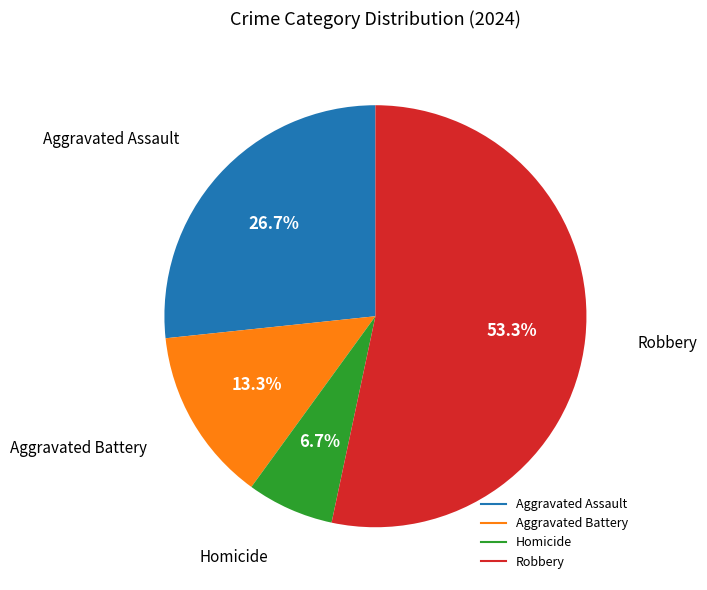

Is Robbery the majority of the pie?

Yes